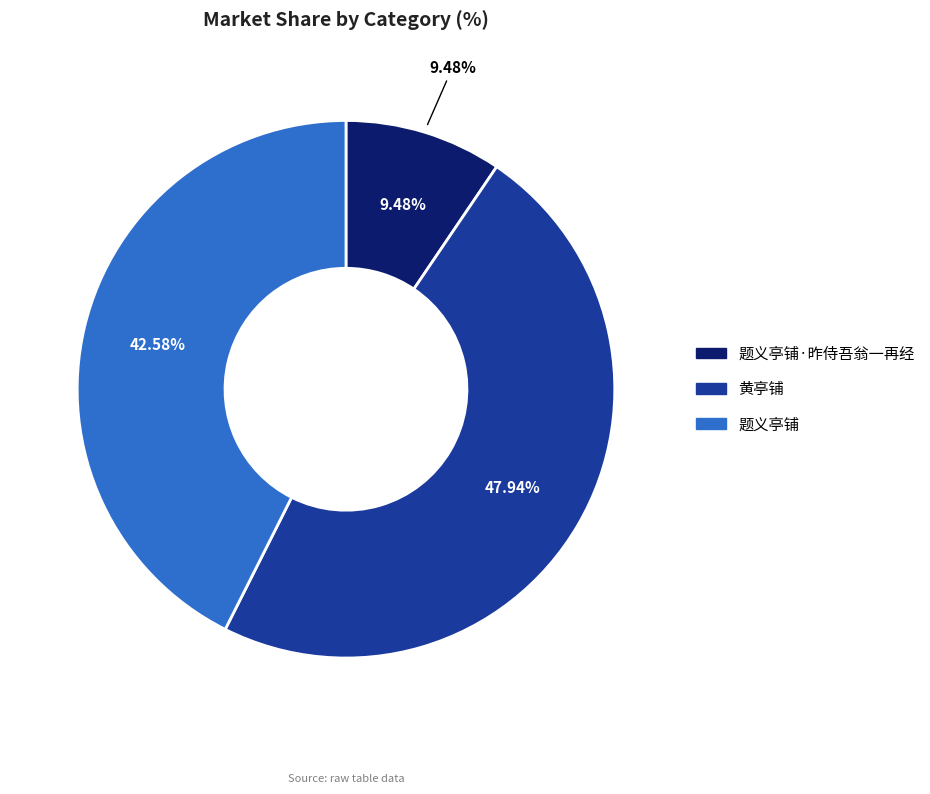

Does any single category account for the majority?

No